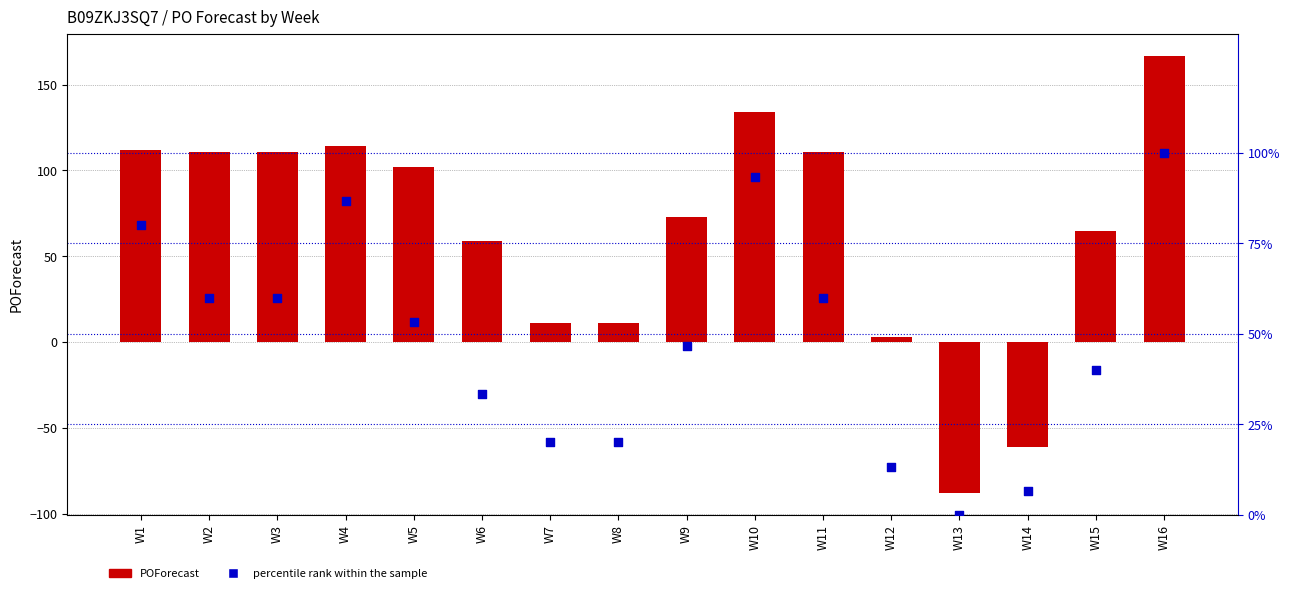

At which category is the sum across all series the highest?

W16